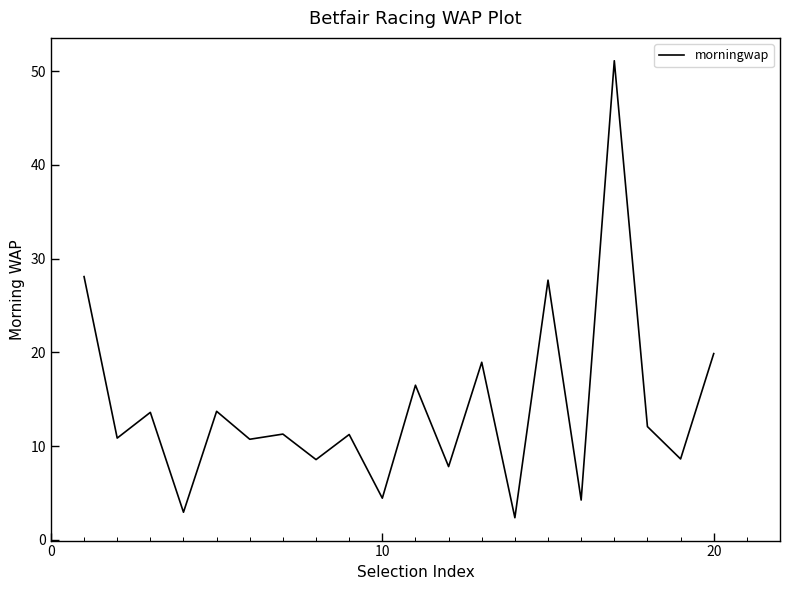

Count the number of categories in the chart.

20